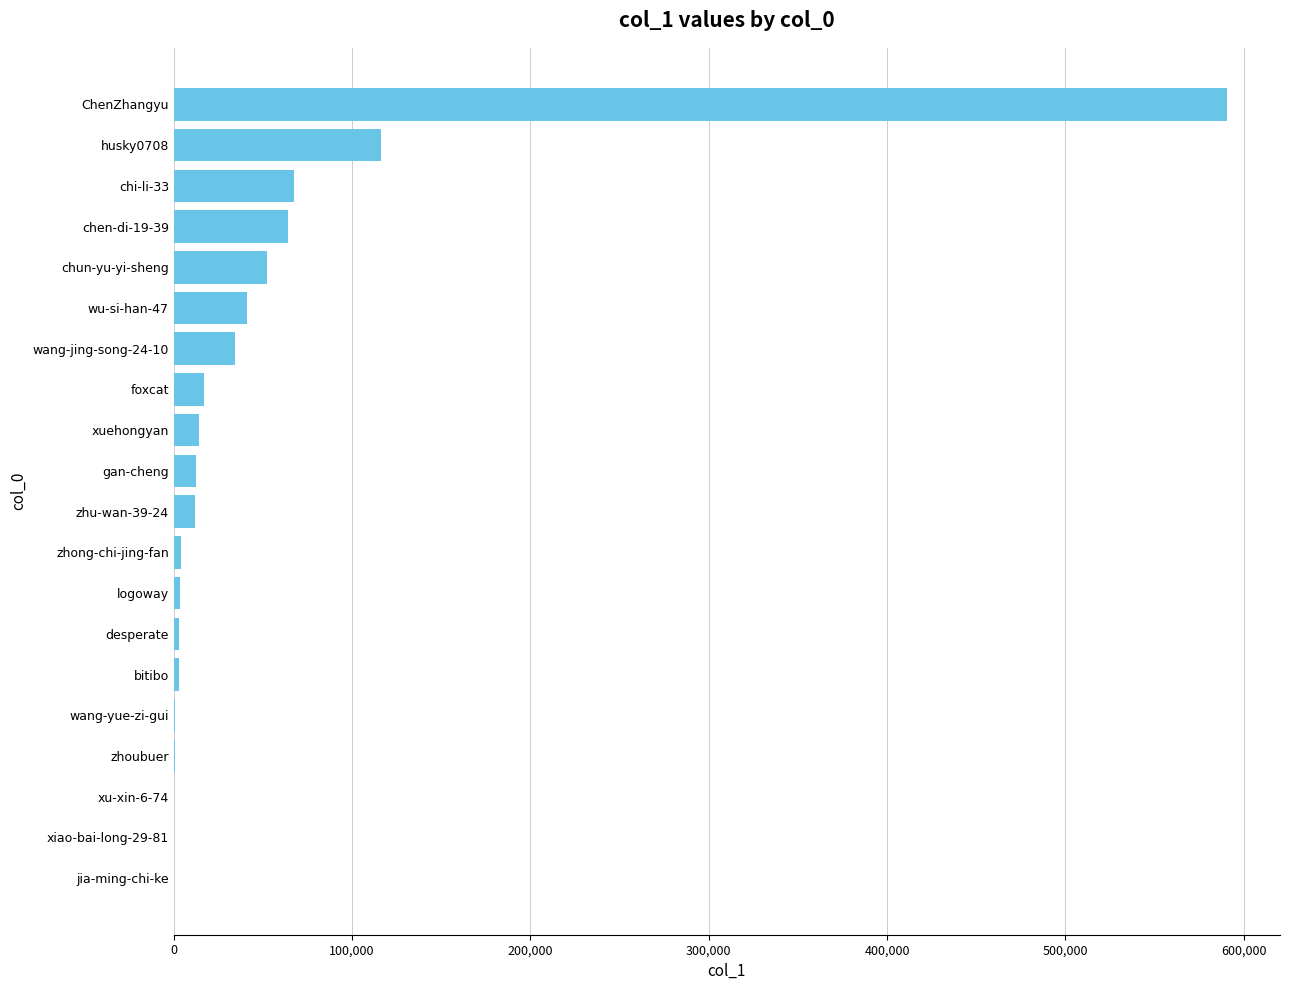

What is the change in value from xuehongyan to chun-yu-yi-sheng?

+38037